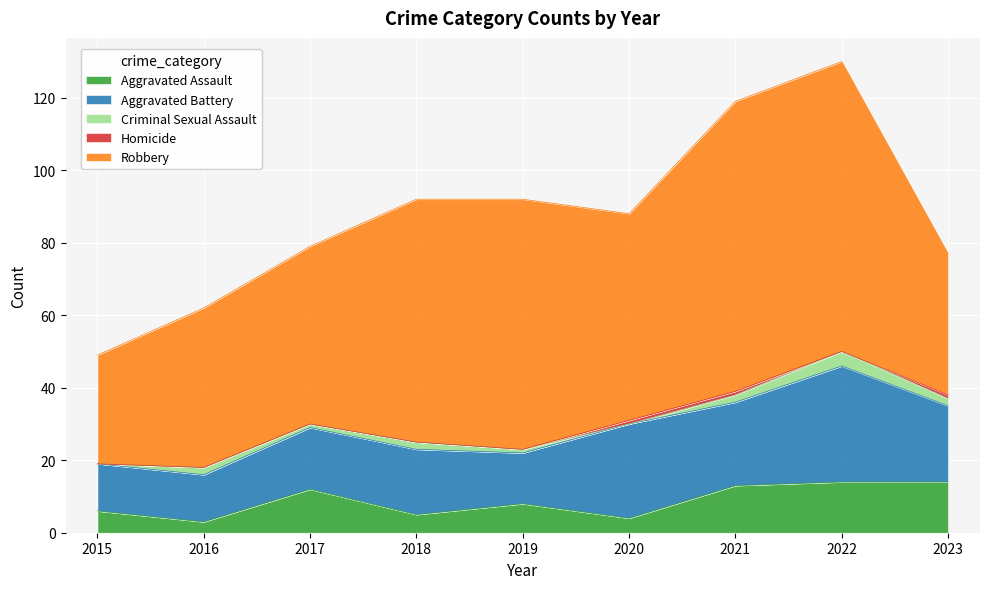

Between 2017 and 2023, which series saw the biggest shift?

Robbery